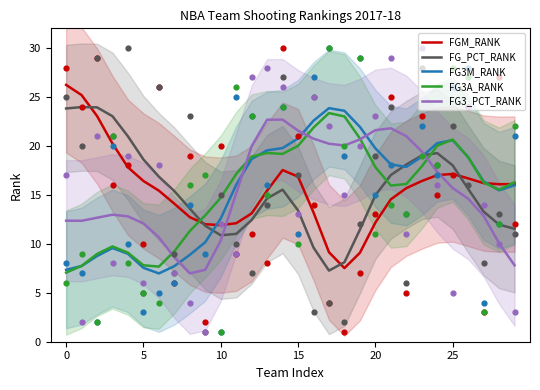

Which series reaches the maximum Y coordinate?

FGM_RANK